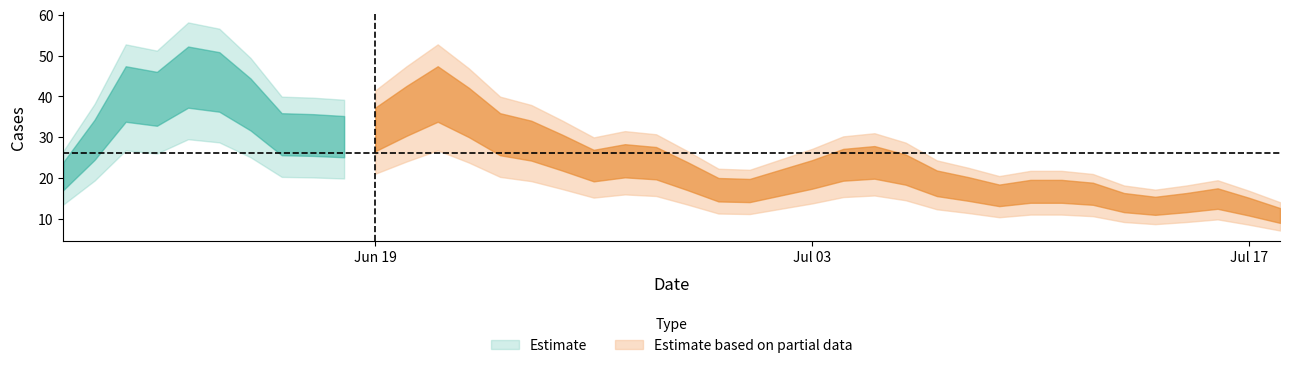

How many lines are shown in the chart?

1